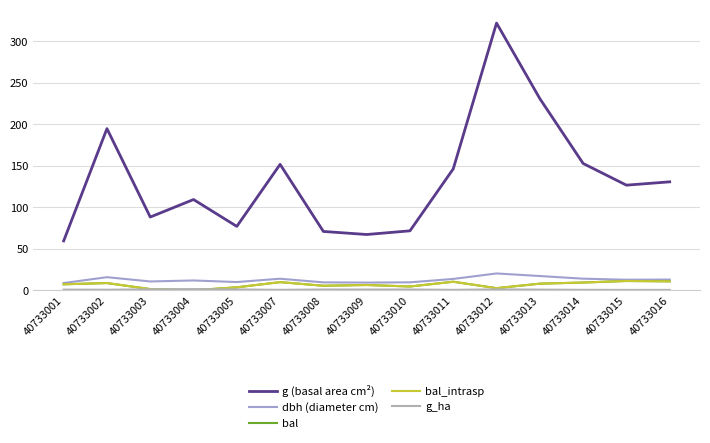

Reading left to right, transcribe all the data shown in this chart.

g (basal area cm²): 59.5	194.8	88.2	109.4	77.0	151.8	70.9	67.2	71.6	146.3	322.1	231.0	152.8	126.7	130.7
dbh (diameter cm): 8.7	15.8	10.6	11.8	9.9	13.9	9.5	9.2	9.6	13.7	20.2	17.1	13.9	12.7	12.9
bal: 7.2	8.7	1.4	0.0	3.5	9.8	5.4	6.3	4.5	10.3	2.5	8.0	9.3	11.2	10.7
bal_intrasp: 7.2	8.7	1.4	0.0	3.5	9.8	5.4	6.3	4.5	10.3	2.5	8.0	9.3	11.2	10.7
g_ha: 0.8	0.6	1.1	1.4	1.0	0.5	0.9	0.9	0.9	0.5	1.0	0.7	0.5	0.4	0.4